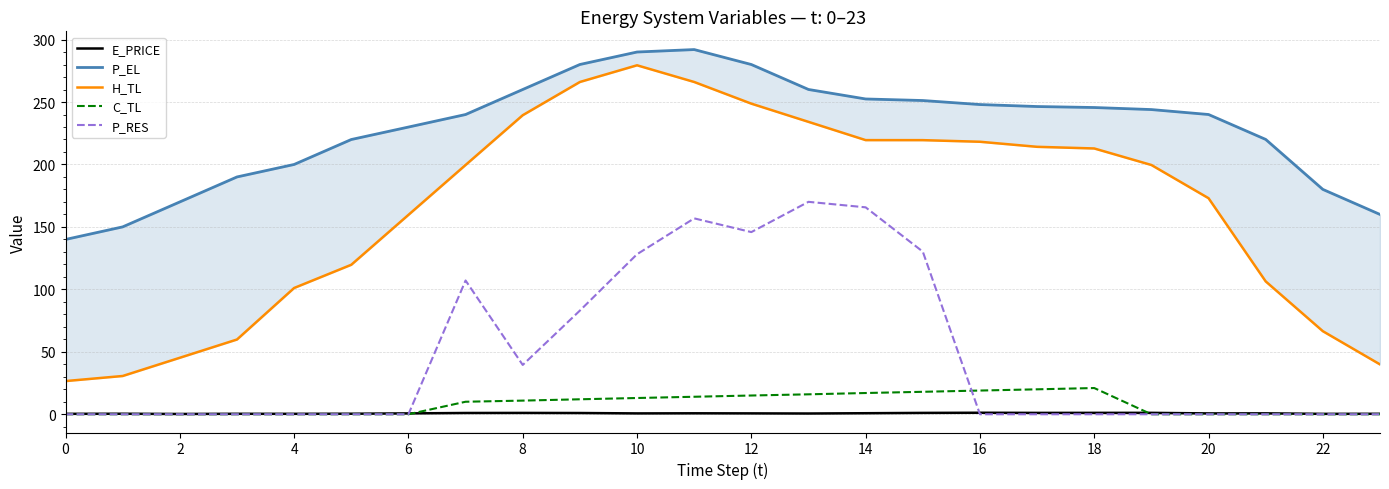

The P_RES series shows 72.2 at 14. True or false?

False